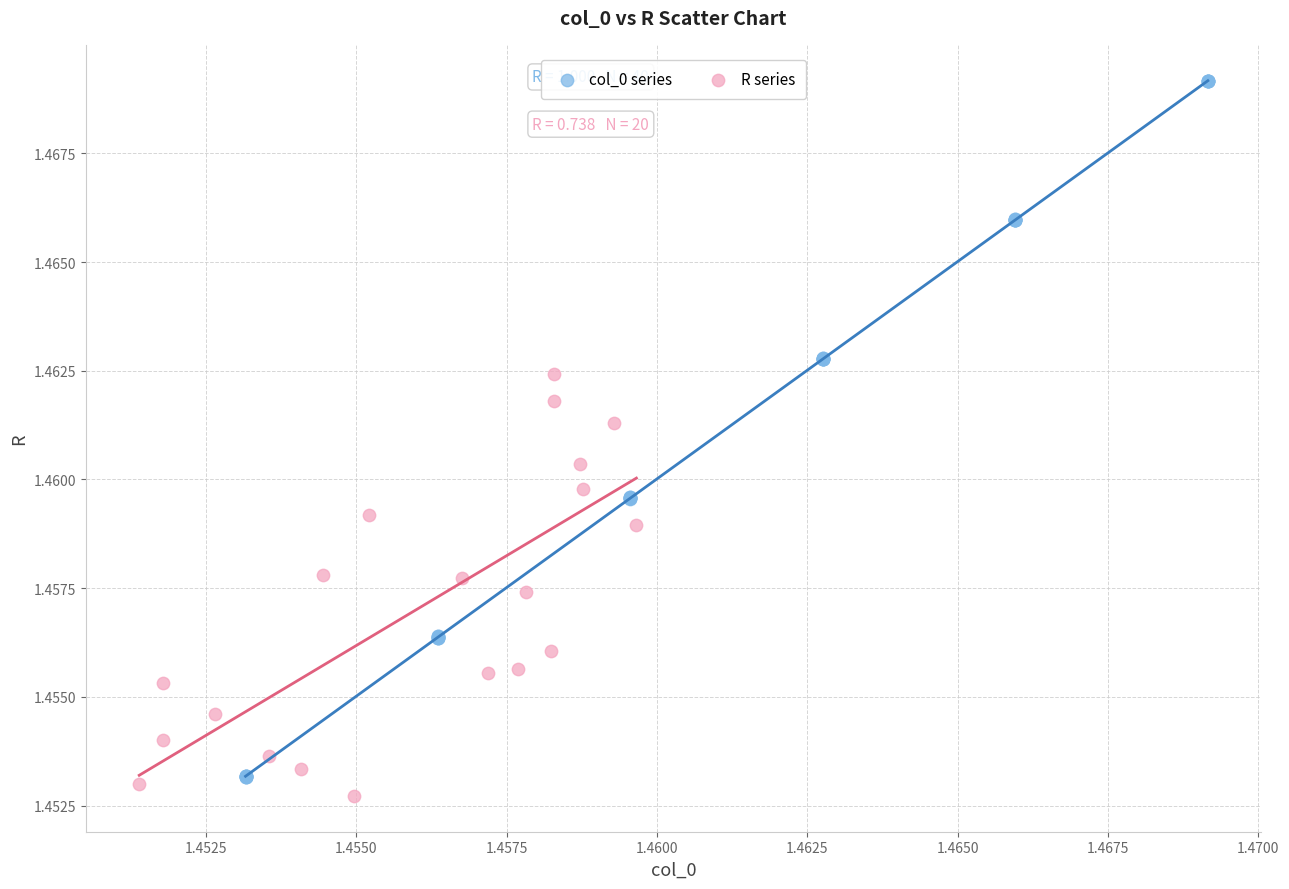

Which series contains the highest Y value?

col_0 series